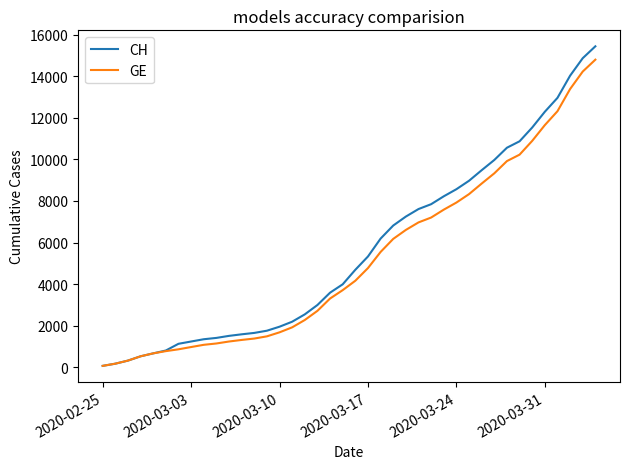

Which series has the largest range (max minus min)?

CH